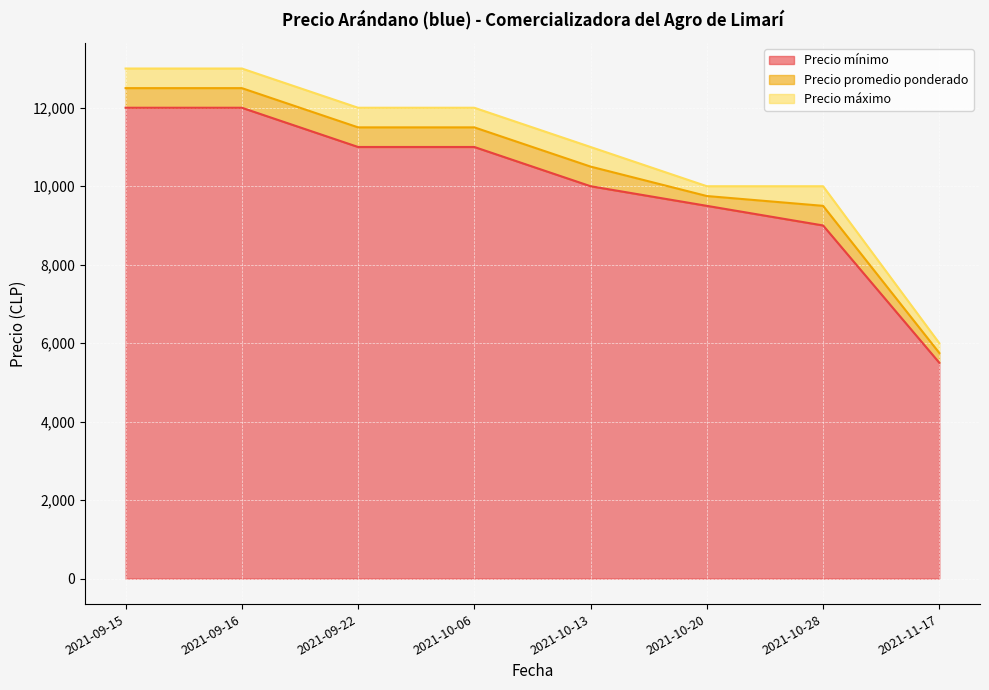

Read the Precio máximo value at 2021-10-06, to the nearest 10.

12000